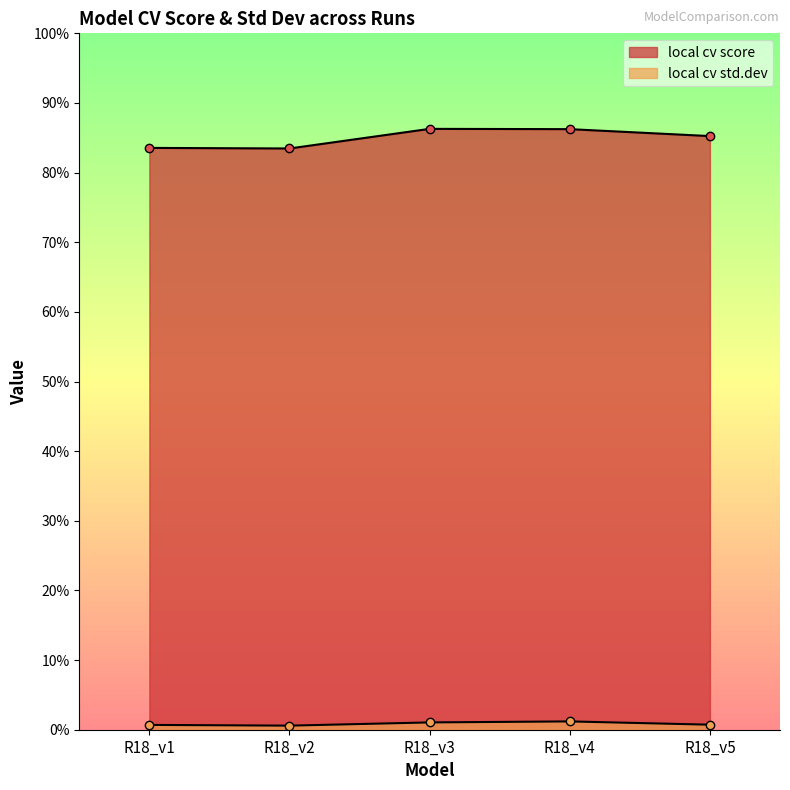

What is the sum of all local cv score values?

4.2